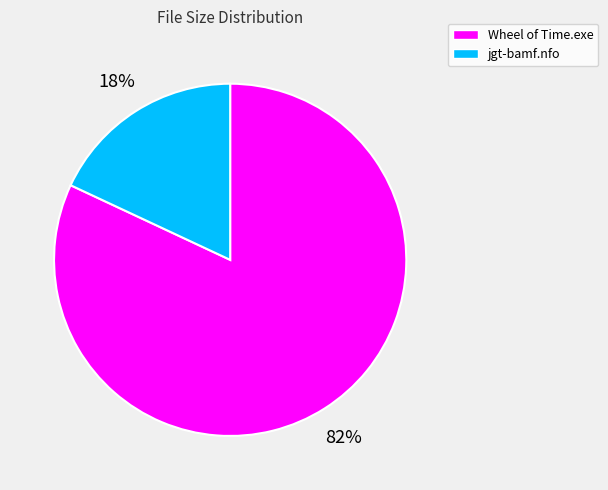

Rank the categories by value from lowest to highest.

jgt-bamf.nfo, Wheel of Time.exe